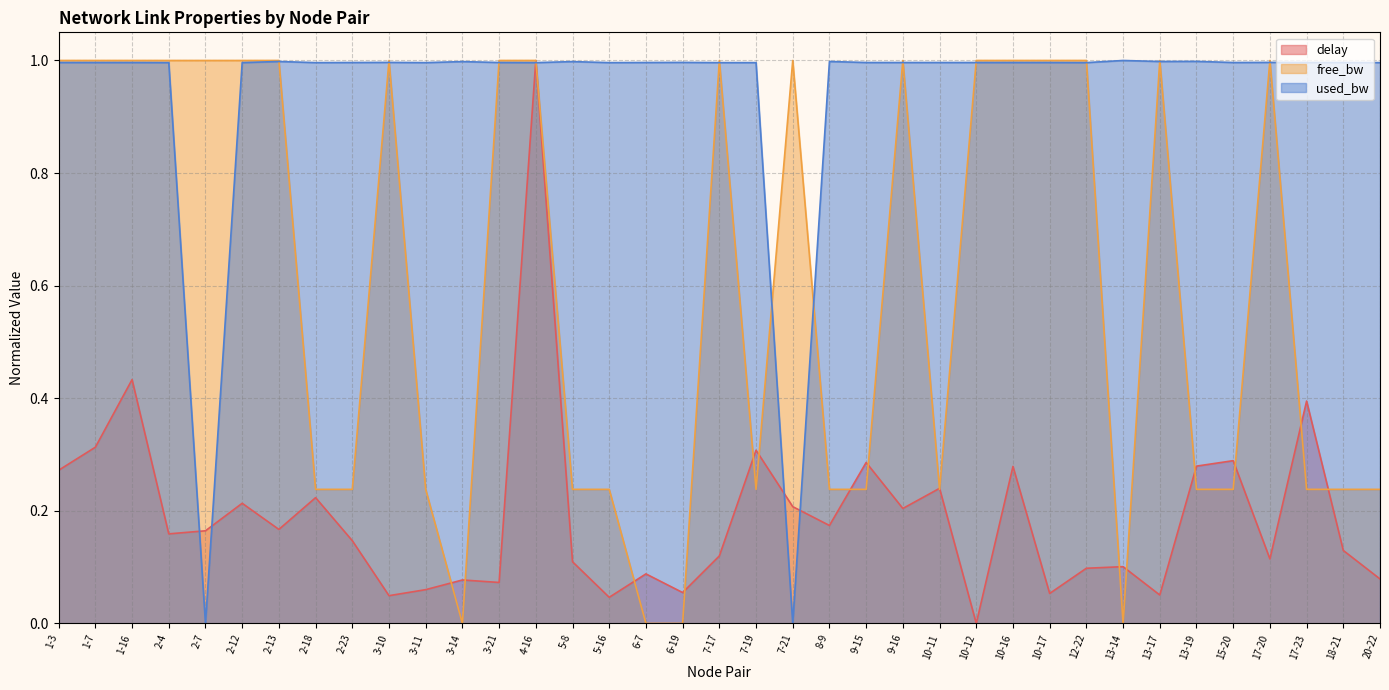

Reading left to right, transcribe all the data shown in this chart.

delay: 1-3=0.3	1-7=0.3	1-16=0.4	2-4=0.2	2-7=0.2	2-12=0.2	2-13=0.2	2-18=0.2	2-23=0.1	3-10=0.0	3-11=0.1	3-14=0.1	3-21=0.1	4-16=1.0	5-8=0.1	5-16=0.0	6-7=0.1	6-19=0.1	7-17=0.1	7-19=0.3	7-21=0.2	8-9=0.2	9-15=0.3	9-16=0.2	10-11=0.2	10-12=0.0	10-16=0.3	10-17=0.1	12-22=0.1	13-14=0.1	13-17=0.1	13-19=0.3	15-20=0.3	17-20=0.1	17-23=0.4	18-21=0.1	20-22=0.1
free_bw: 1-3=1.0	1-7=1.0	1-16=1.0	2-4=1.0	2-7=1.0	2-12=1.0	2-13=1.0	2-18=0.2	2-23=0.2	3-10=1.0	3-11=0.2	3-14=0.0	3-21=1.0	4-16=1.0	5-8=0.2	5-16=0.2	6-7=0.0	6-19=0.0	7-17=1.0	7-19=0.2	7-21=1.0	8-9=0.2	9-15=0.2	9-16=1.0	10-11=0.2	10-12=1.0	10-16=1.0	10-17=1.0	12-22=1.0	13-14=0.0	13-17=1.0	13-19=0.2	15-20=0.2	17-20=1.0	17-23=0.2	18-21=0.2	20-22=0.2
used_bw: 1-3=1.0	1-7=1.0	1-16=1.0	2-4=1.0	2-7=0.0	2-12=1.0	2-13=1.0	2-18=1.0	2-23=1.0	3-10=1.0	3-11=1.0	3-14=1.0	3-21=1.0	4-16=1.0	5-8=1.0	5-16=1.0	6-7=1.0	6-19=1.0	7-17=1.0	7-19=1.0	7-21=0.0	8-9=1.0	9-15=1.0	9-16=1.0	10-11=1.0	10-12=1.0	10-16=1.0	10-17=1.0	12-22=1.0	13-14=1.0	13-17=1.0	13-19=1.0	15-20=1.0	17-20=1.0	17-23=1.0	18-21=1.0	20-22=1.0